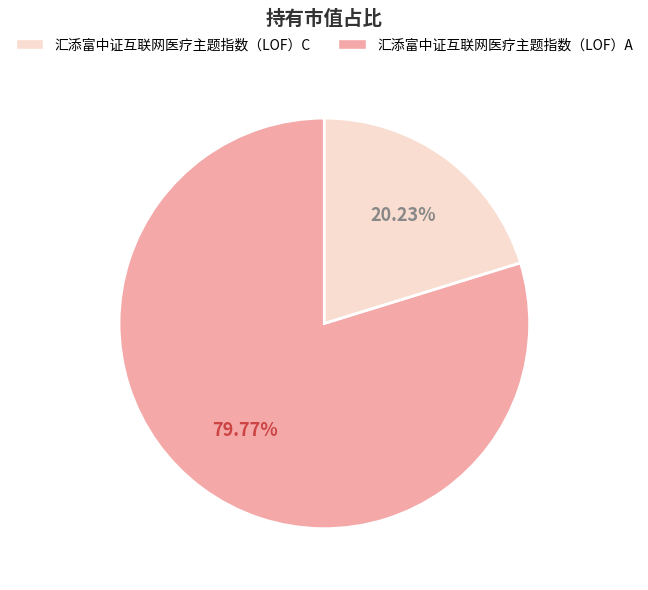

To the nearest percent, what is the average slice percentage?

50%